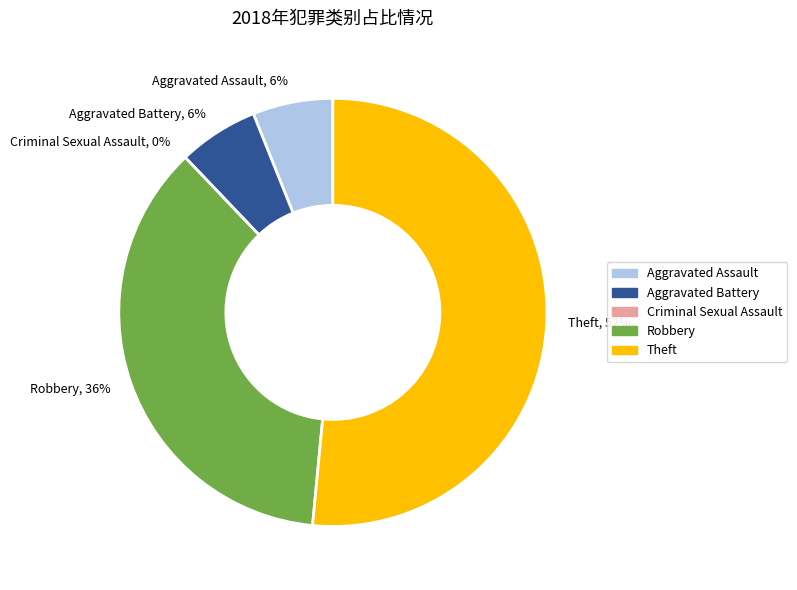

The Aggravated Assault slice represents 1% of the pie. True or false?

False